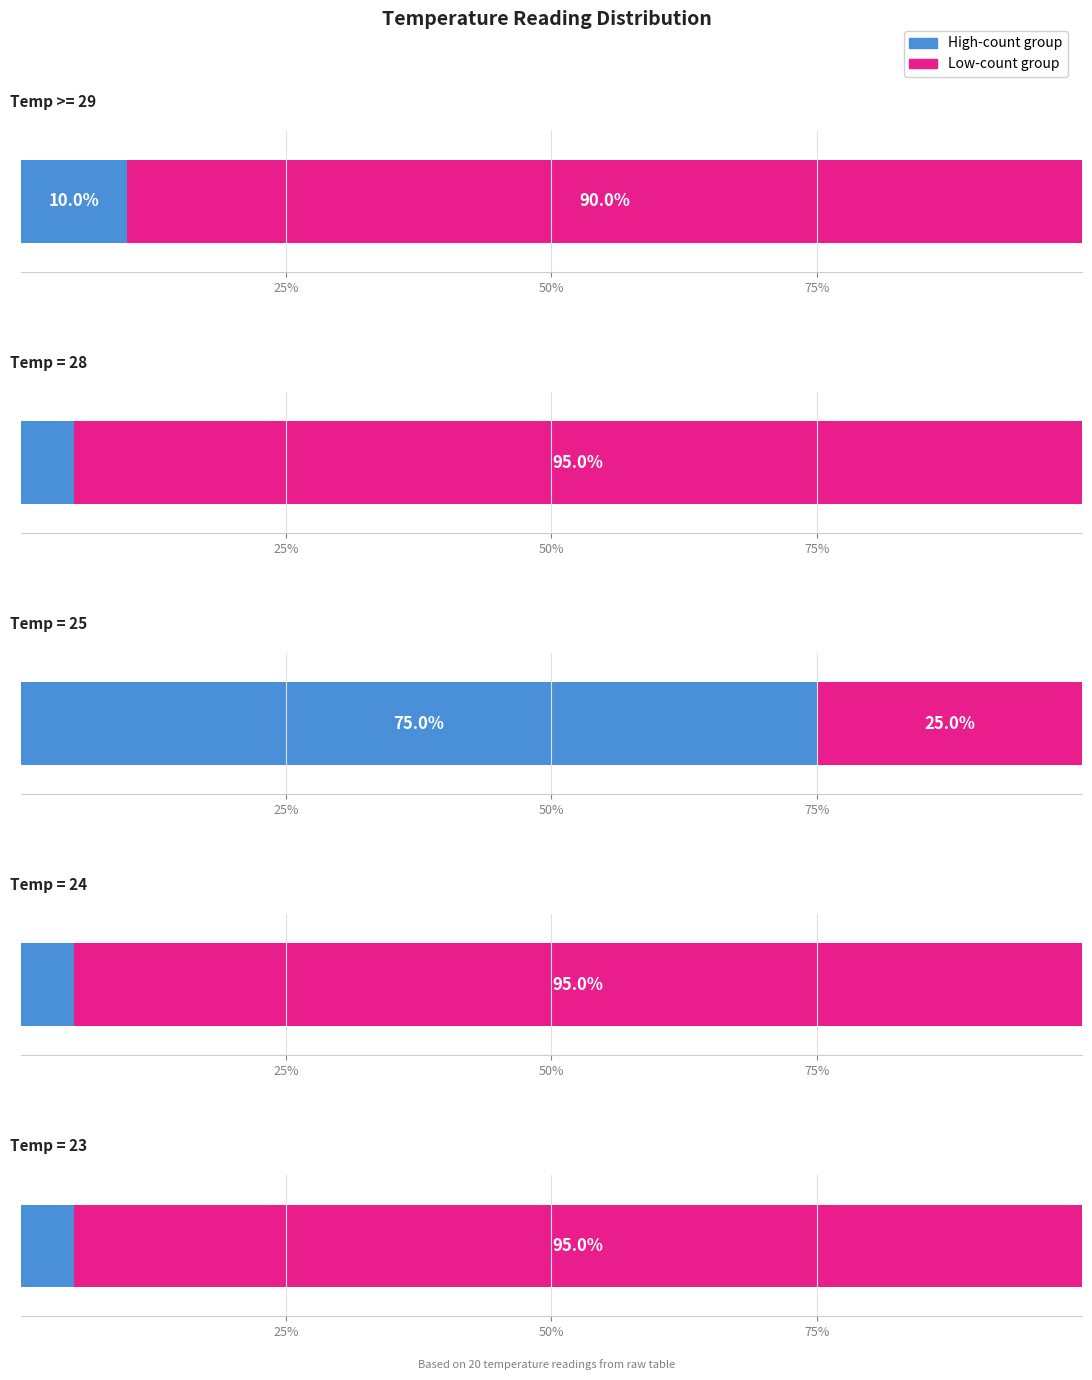

Count the values in the range 25 to 26.

15